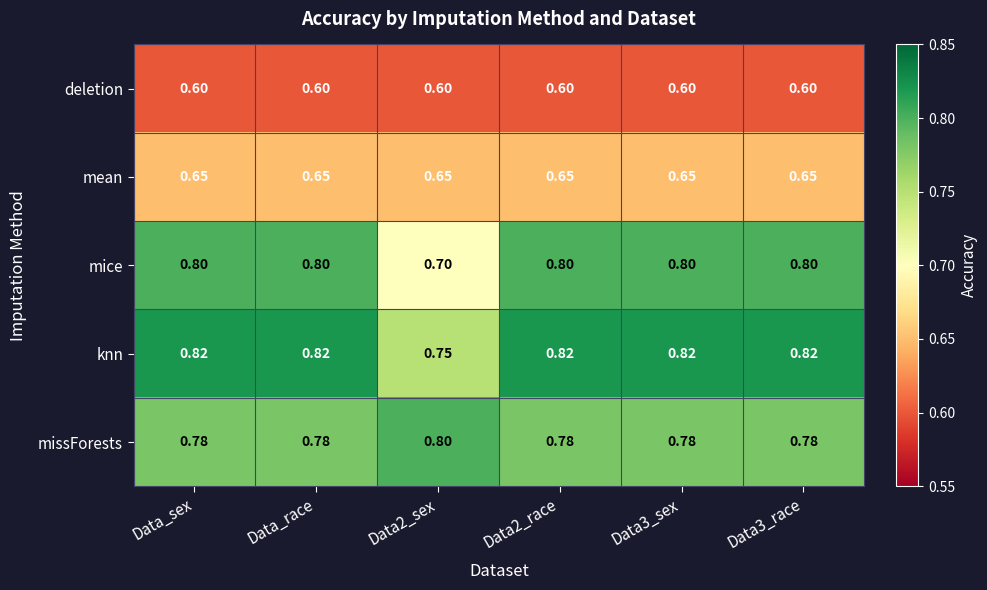

Which series has the largest range (max minus min)?

mice